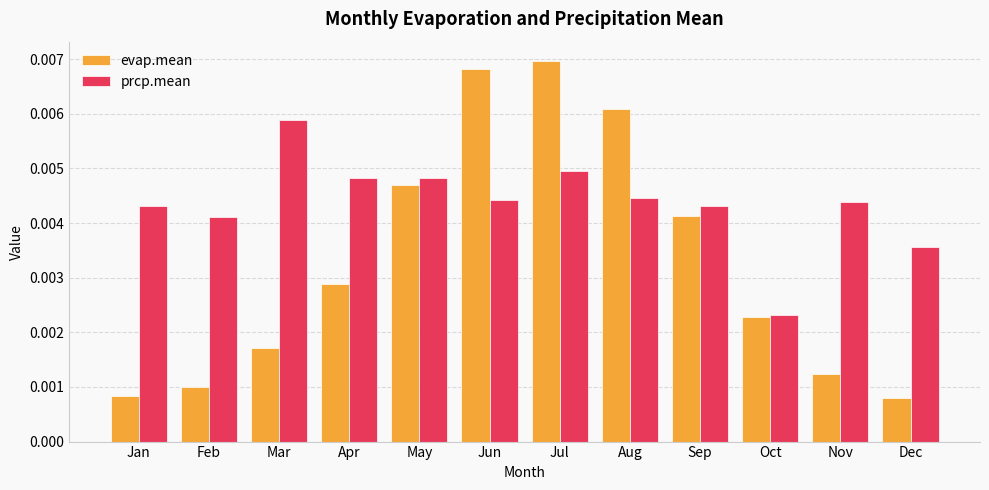

Are the bars grouped side by side (vs. stacked)?

Yes